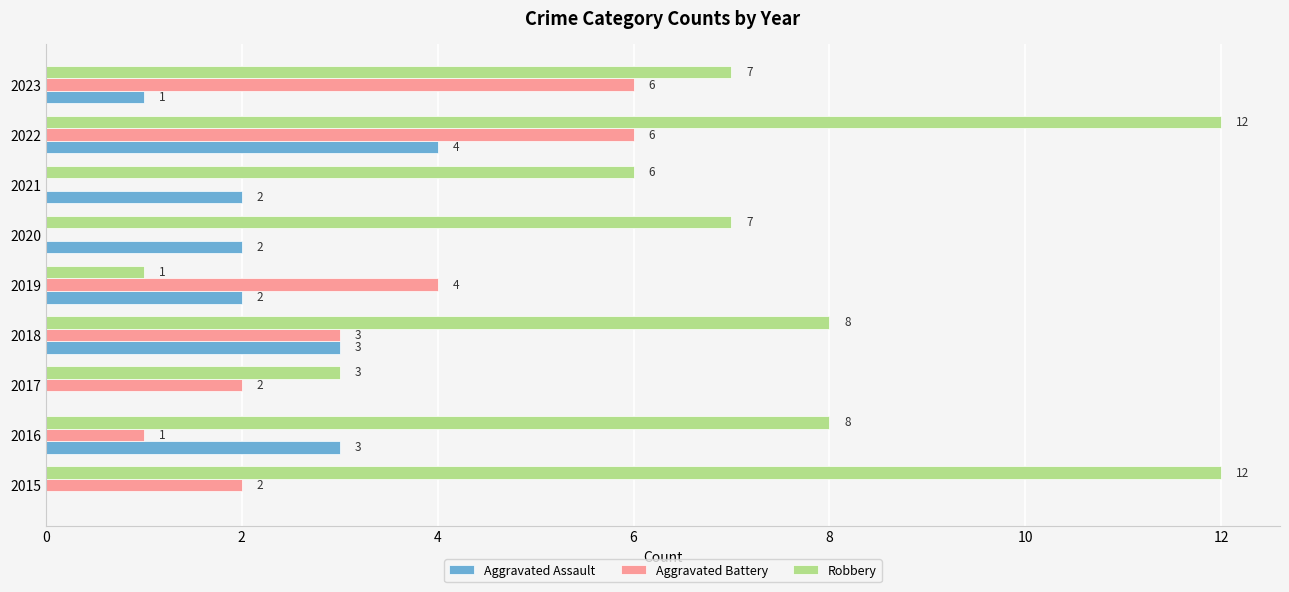

Where is Robbery nearest to the value 6?

2021